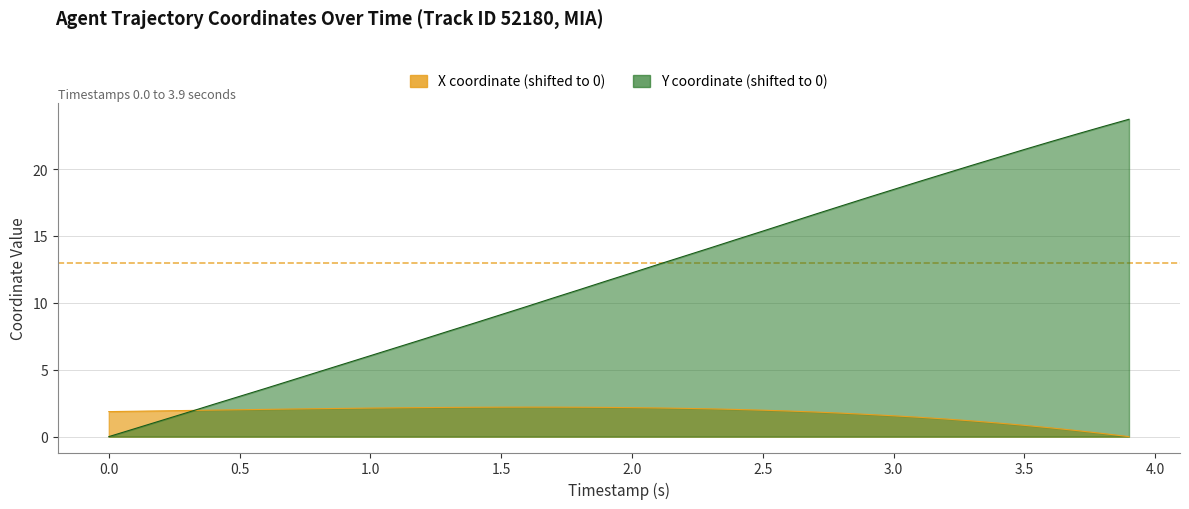

How many data points in Y are above 12?

20